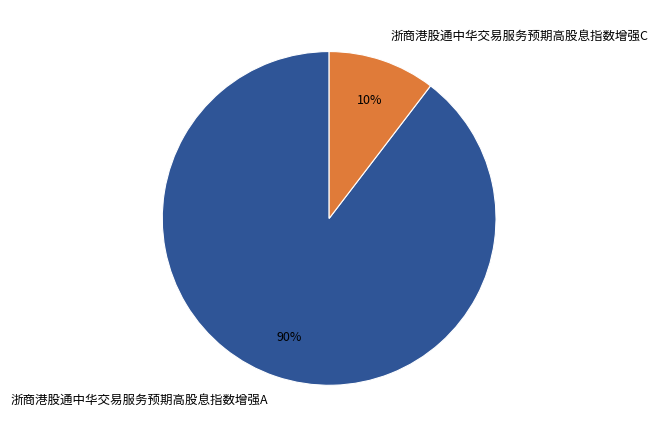

Which slice is the largest?

浙商港股通中华交易服务预期高股息指数增强A